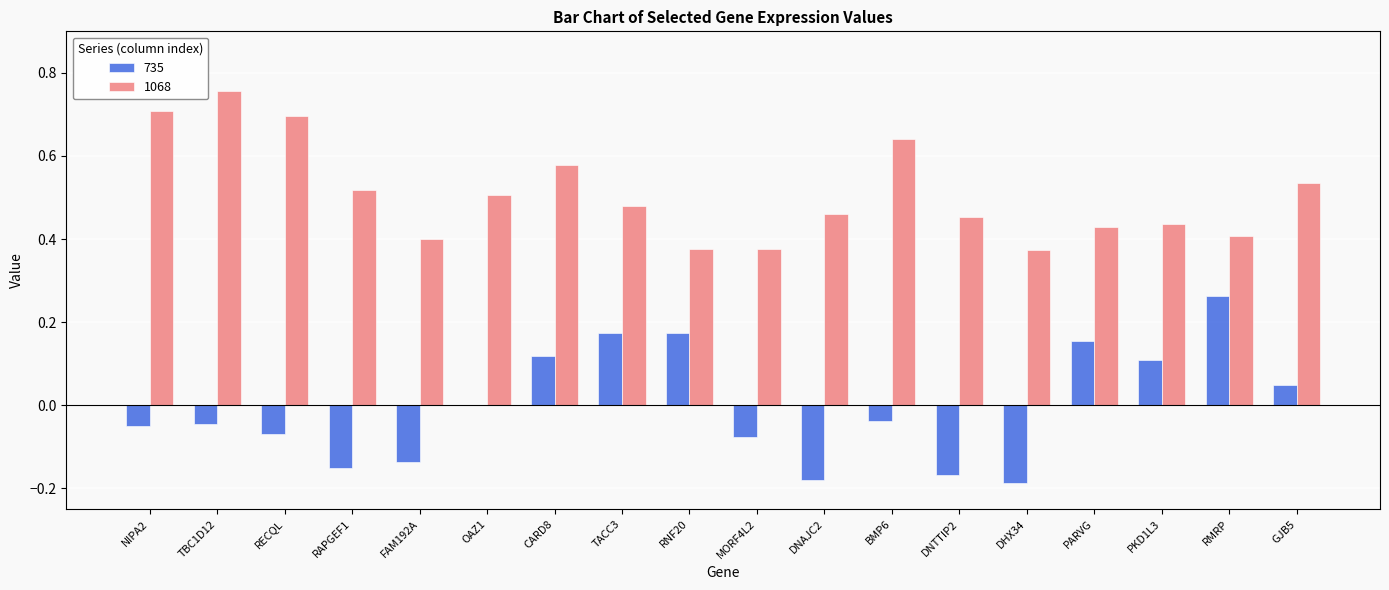

Are the bars horizontal?

No